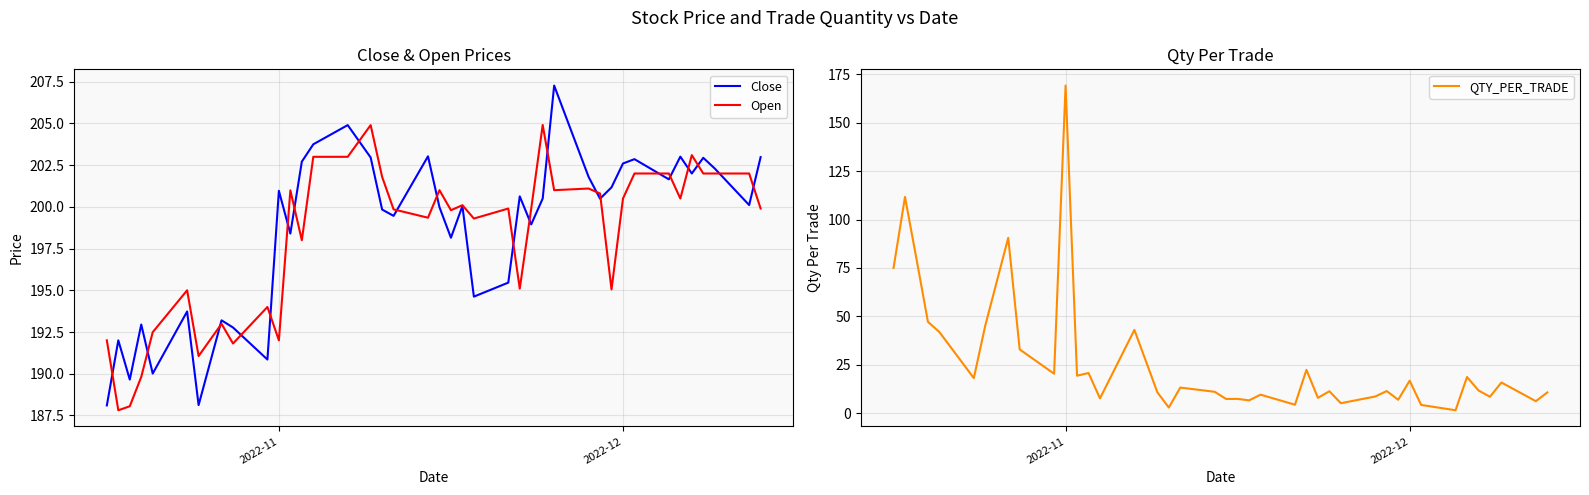

What is the lowest value of the QTY_PER_TRADE series?

1.5